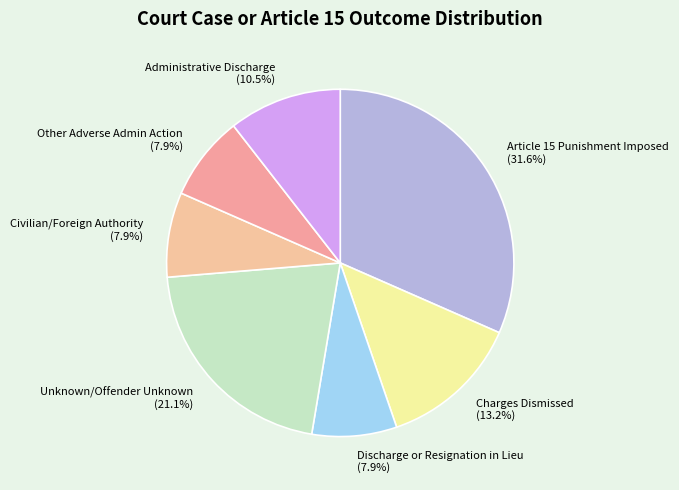

Does any single category account for the majority?

No